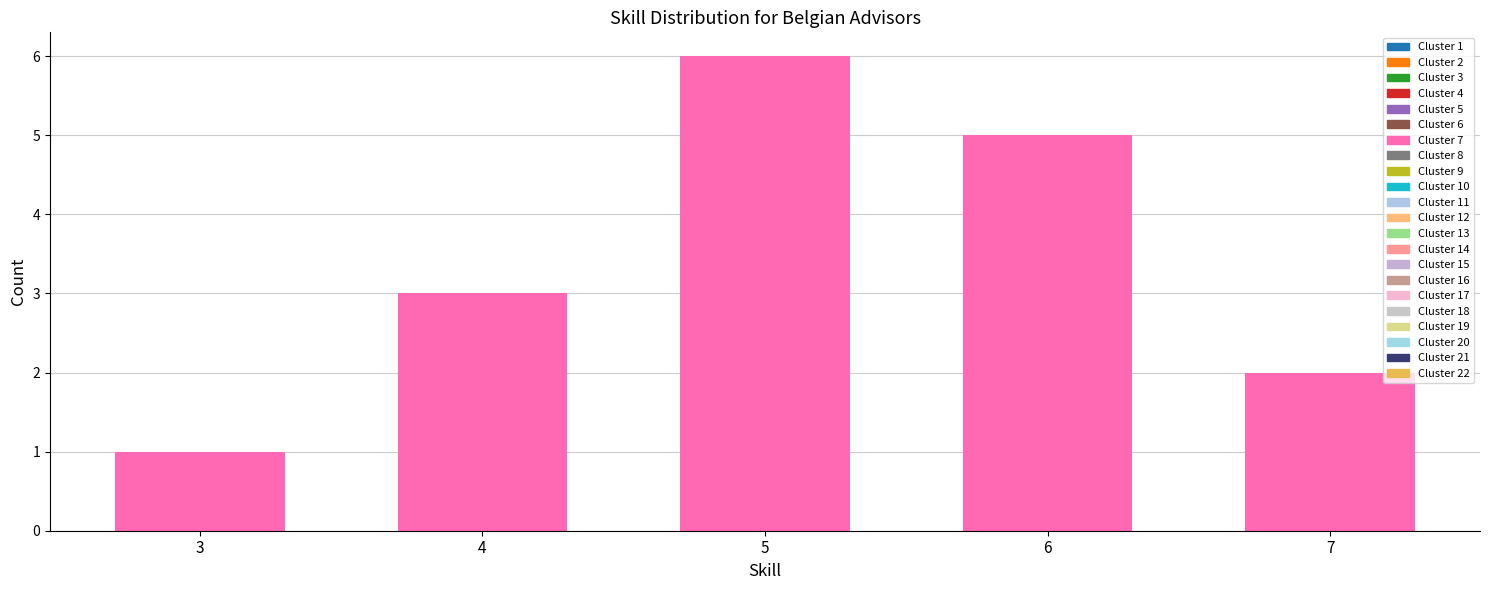

Rank the categories by value from lowest to highest.

3, 7, 4, 6, 5